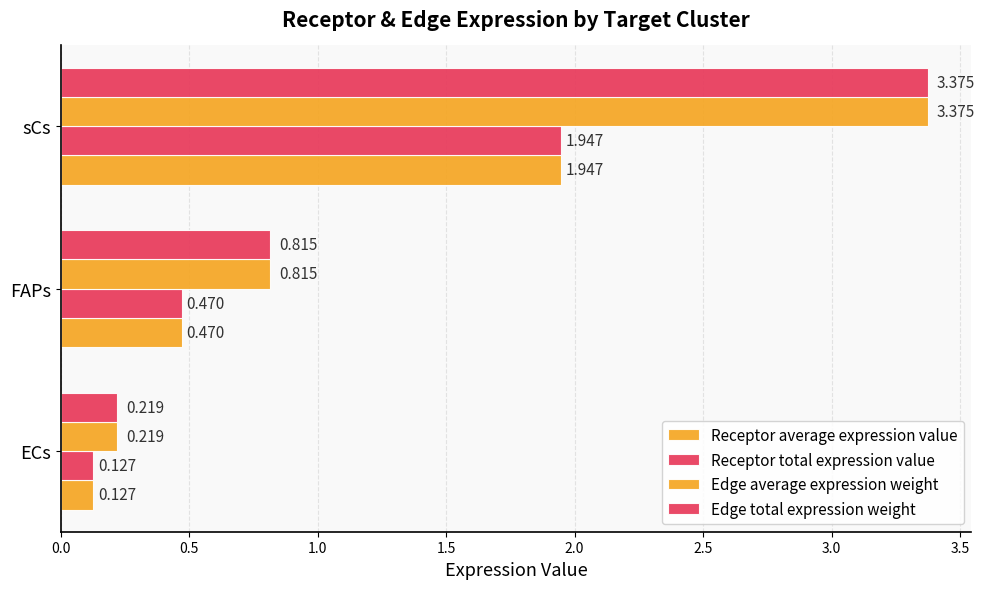

How many distinct data groups are displayed?

4